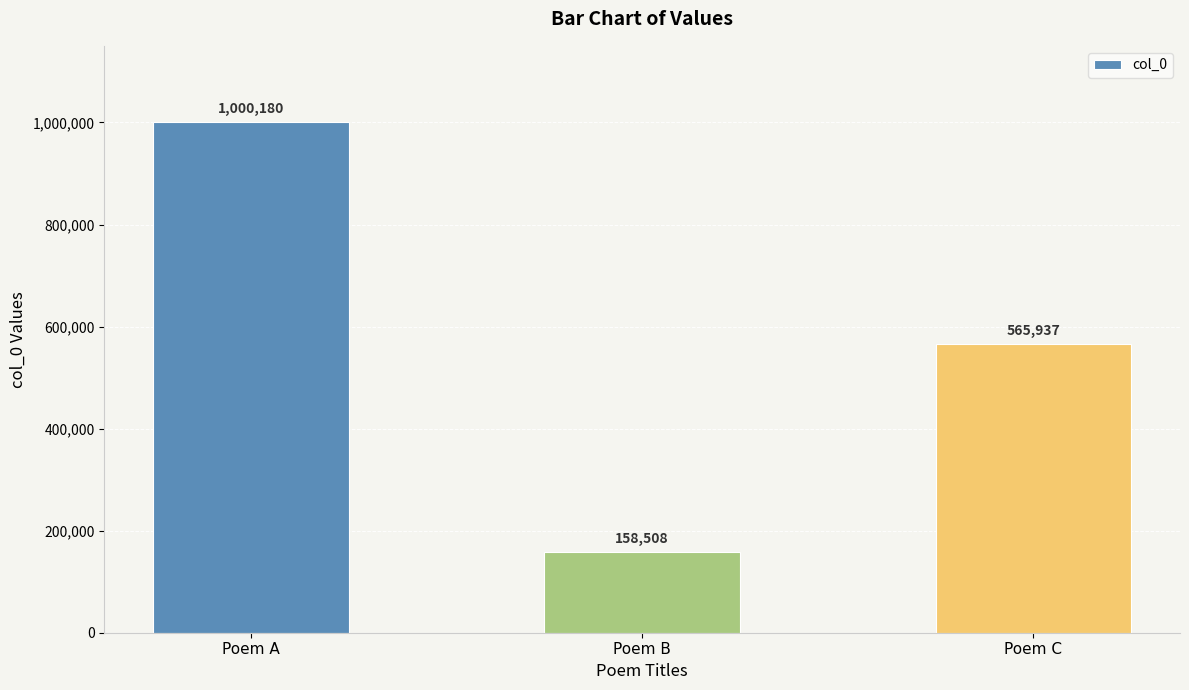

How many bars are there in total?

3